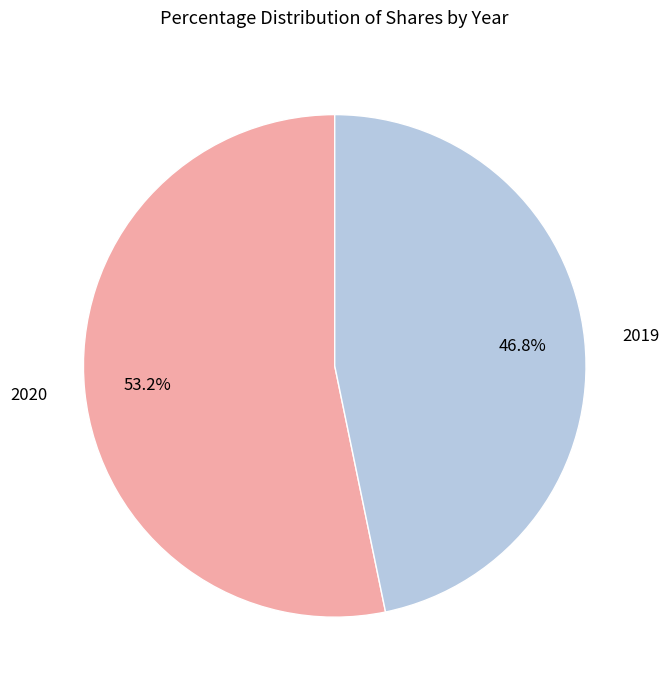

What percentage is NOT represented by 2019?

53.2%